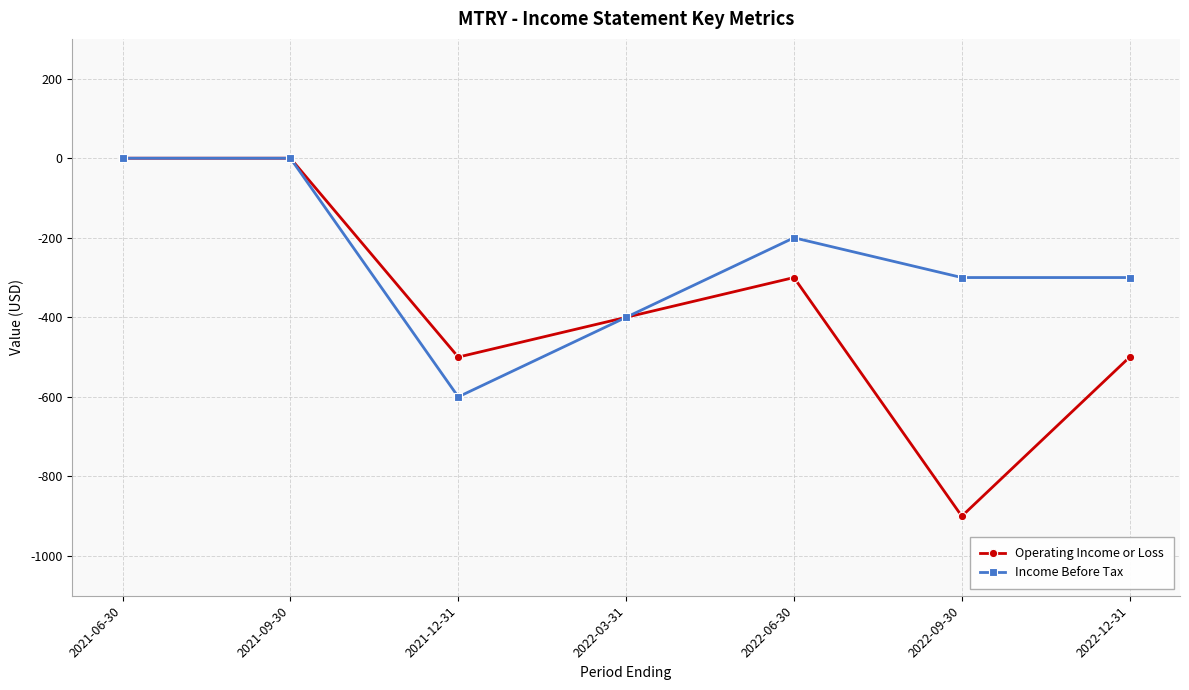

What is the difference between the second highest and second lowest values in the Income Before Tax series?

400